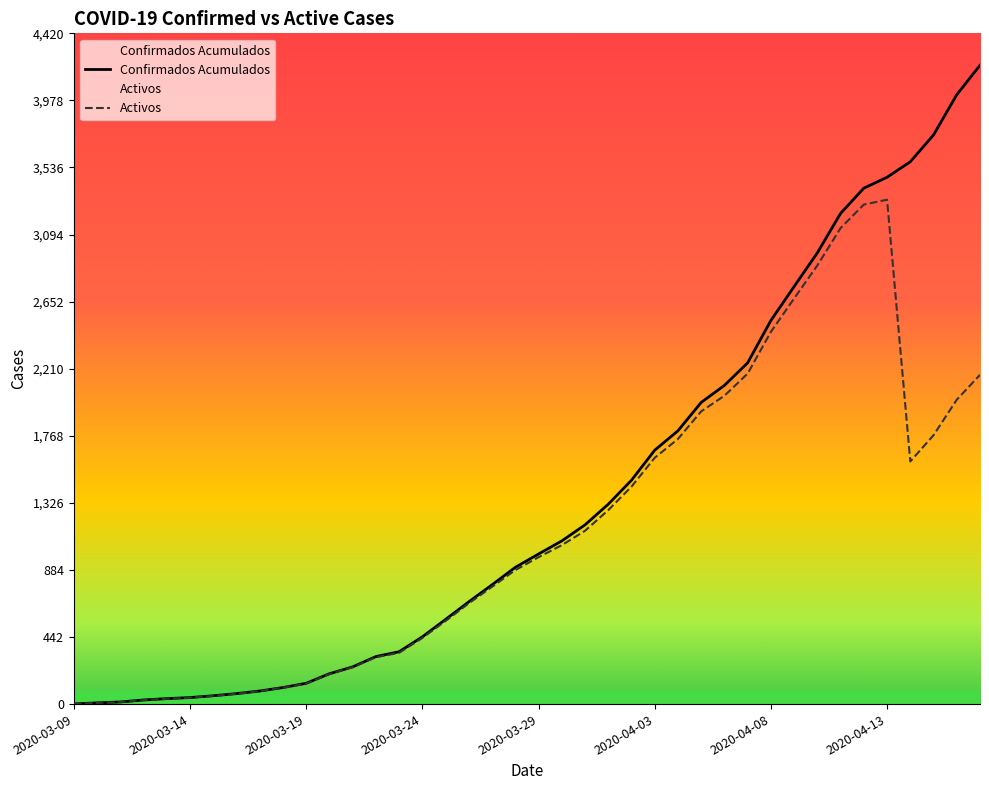

What is the lowest value of the Confirmados Acumulados values series?

1